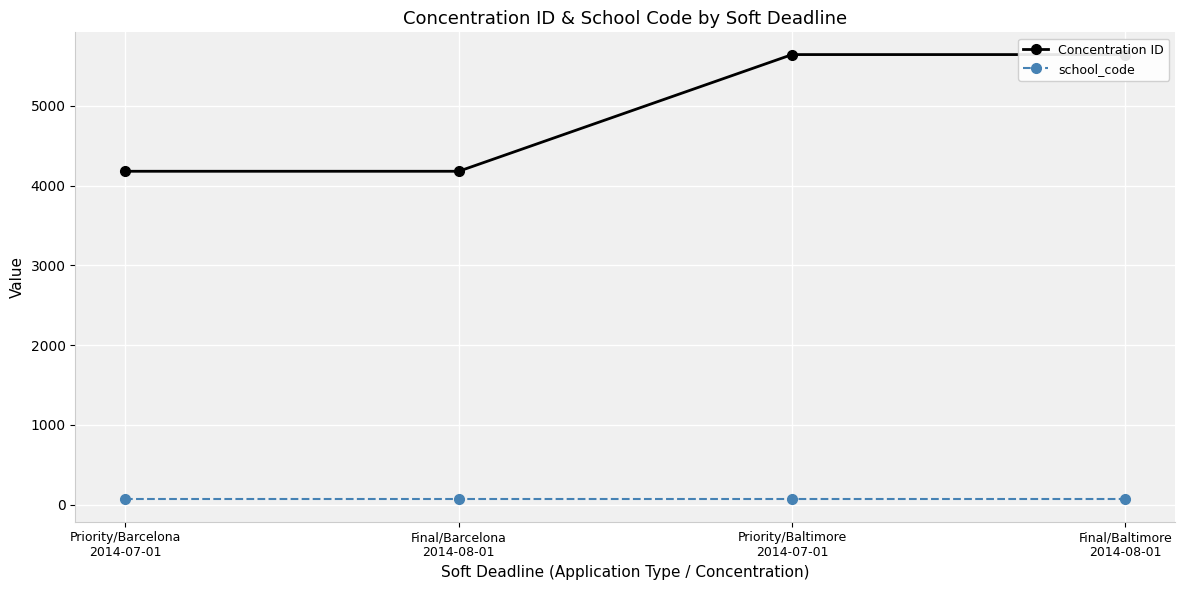

Which series has the widest spread of values?

Concentration ID